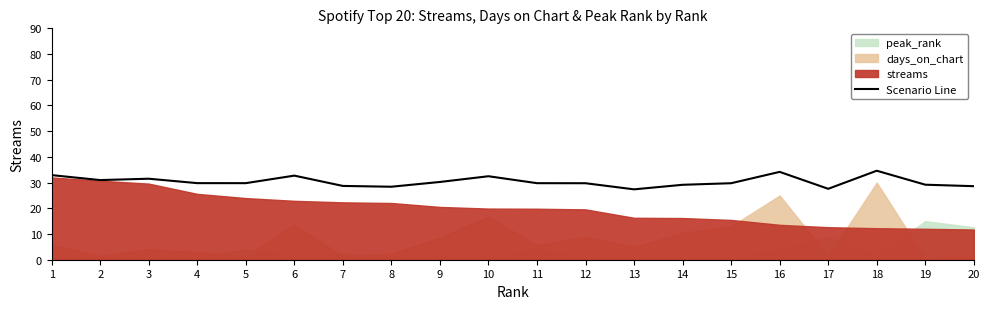

True or false: the data shows 29.8 at 4.

True